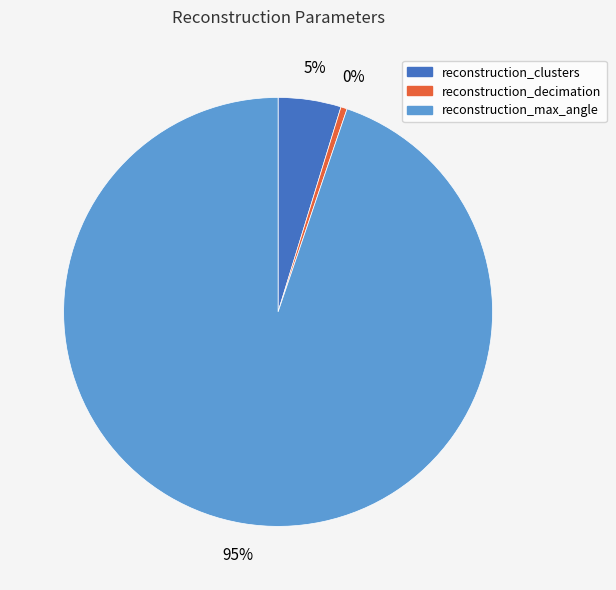

Combined, do reconstruction_max_angle and reconstruction_clusters account for over 50%?

Yes